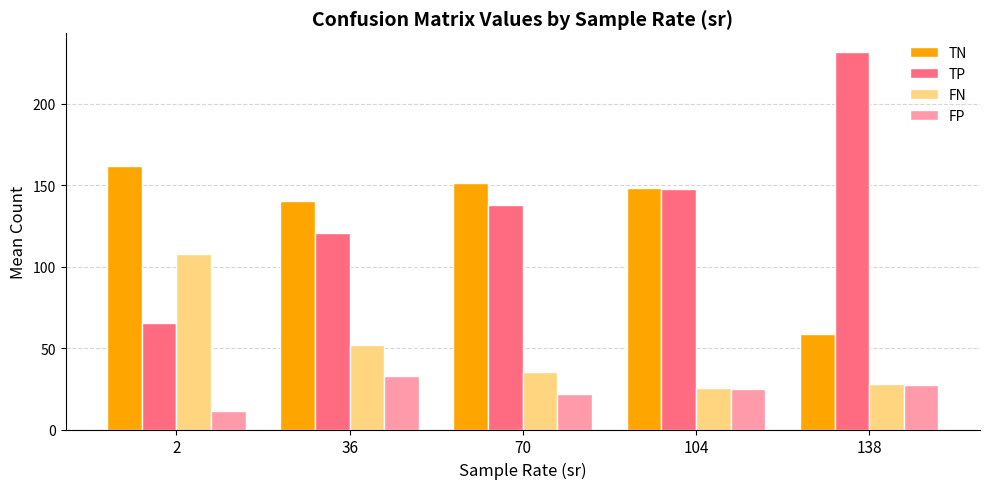

What are all the series names shown in the legend?

TN, TP, FN, FP